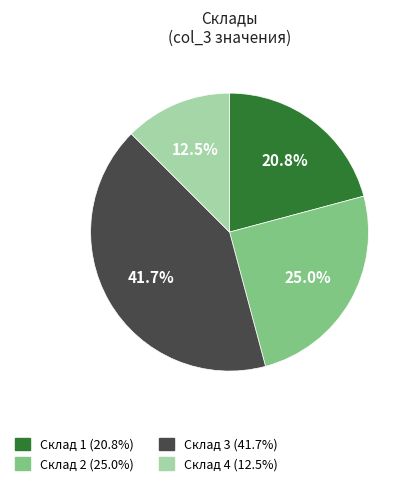

Is there a majority slice in this chart?

No